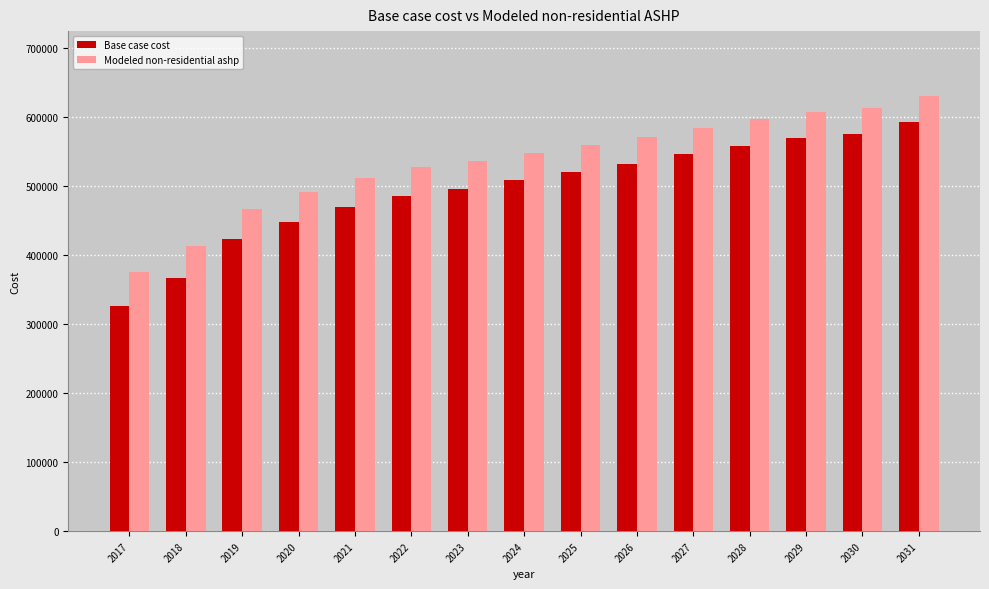

What is the spread (max minus min) of values at 2017?

48101.5